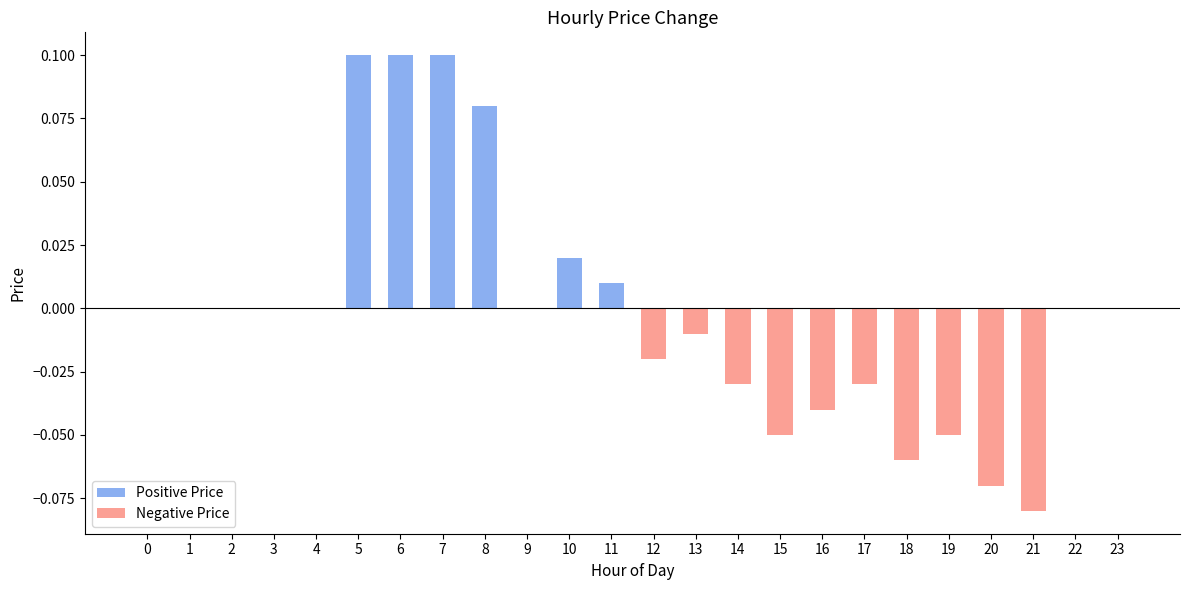

At 0, list the series in order from largest to smallest.

Positive Price, Negative Price